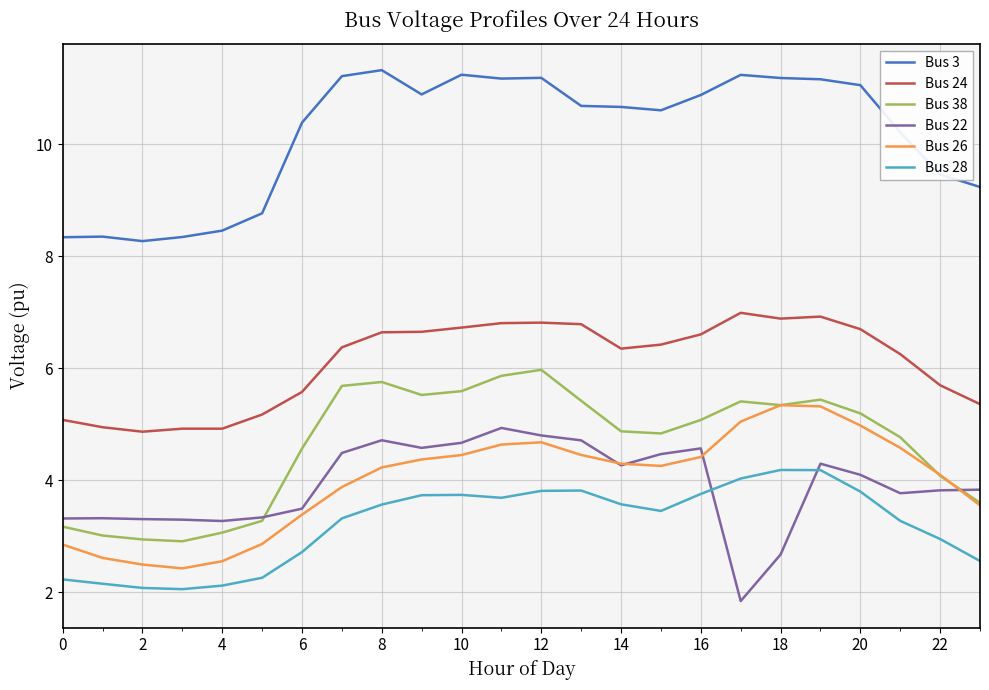

What is the maximum value shown in the chart?

11.3